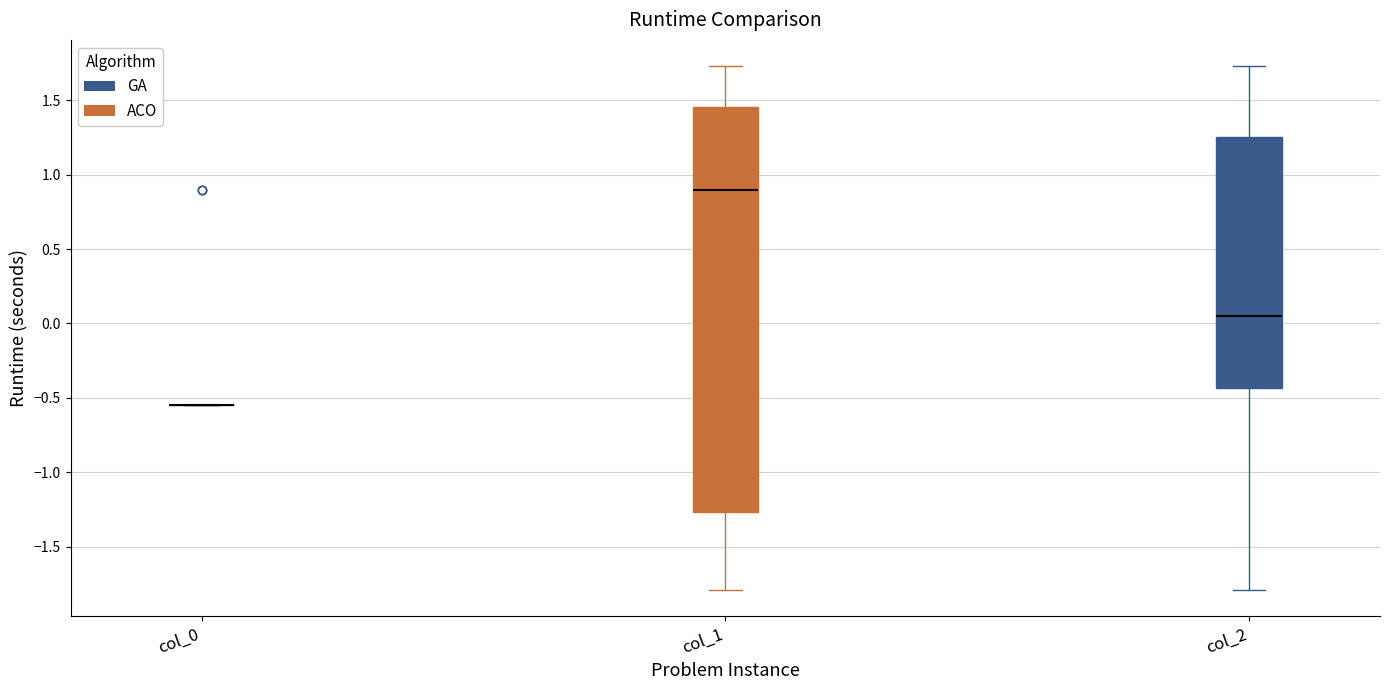

Reading left to right, read every box against the y-axis: the position of its median line, the range the box covers, and the ends of its whiskers. The values are not printed on the chart, so give them approximately, as read against the axis.

col_0: box collapsed to a line at -0.55, whiskers -0.55 to -0.55
col_1: median 0.90, box -1.25 to 1.45, whiskers -1.80 to 1.75
col_2: median 0.05, box -0.45 to 1.25, whiskers -1.80 to 1.75